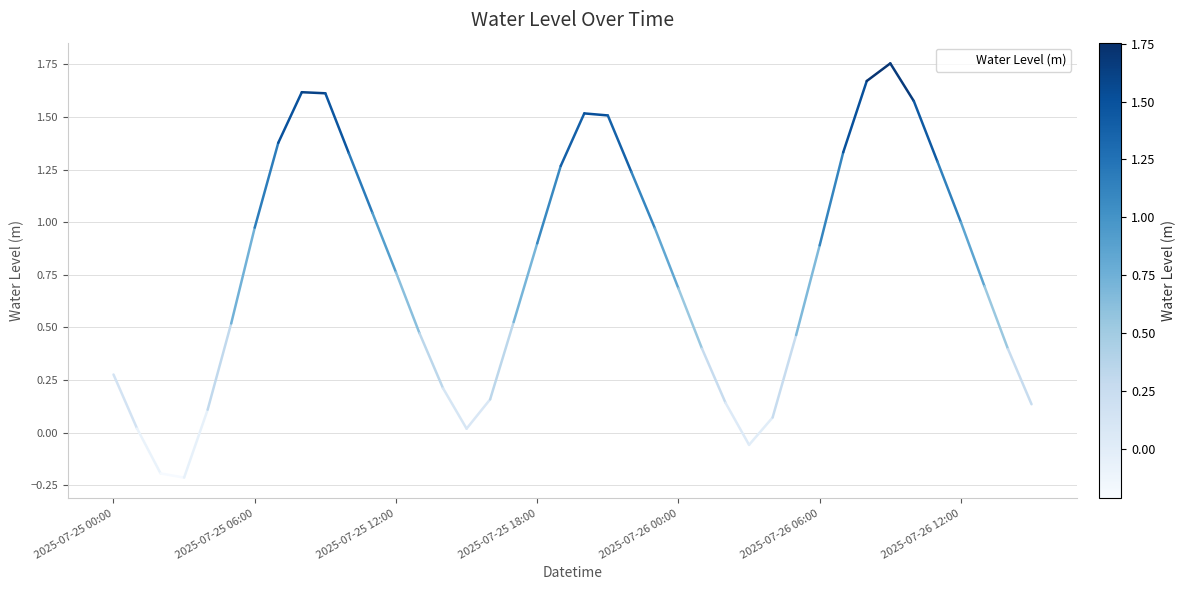

What is the difference between the maximum and minimum values?

2.0